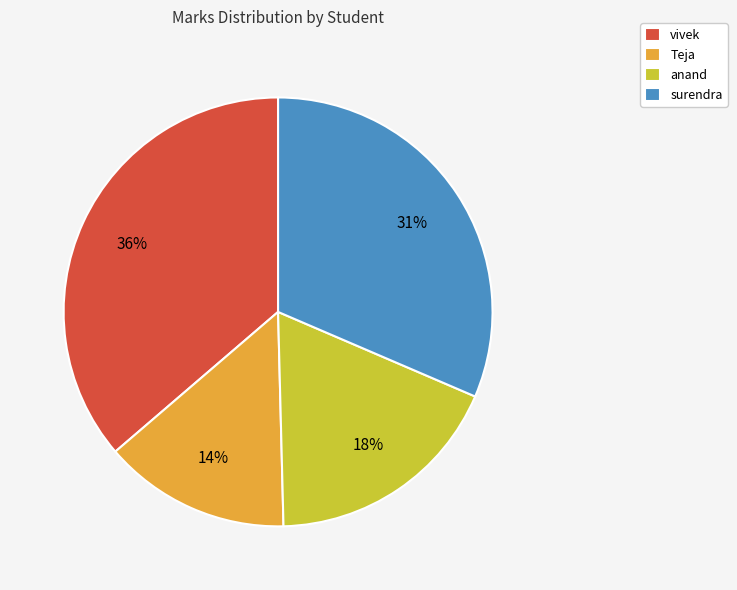

Does any single category account for the majority?

No